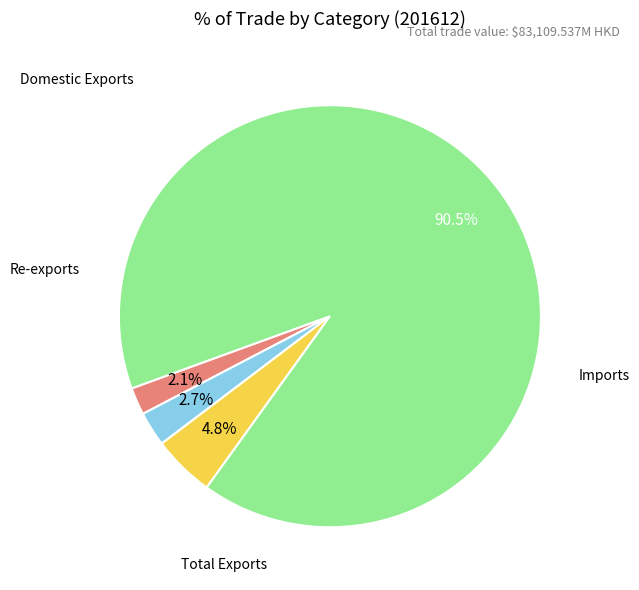

To the nearest percent, what percentage of the pie is Domestic Exports?

2%